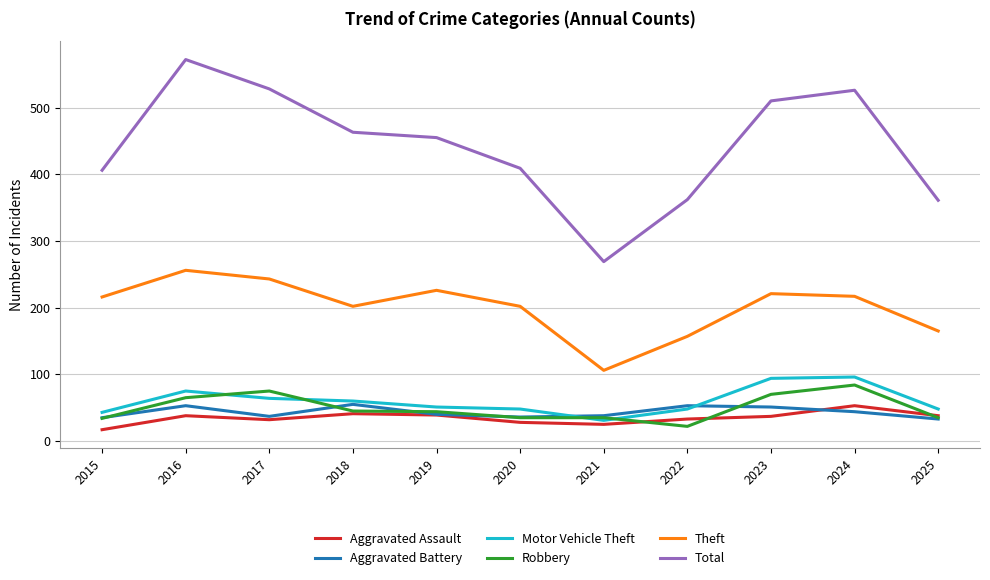

What is the difference between the highest and lowest values at 2021?

244